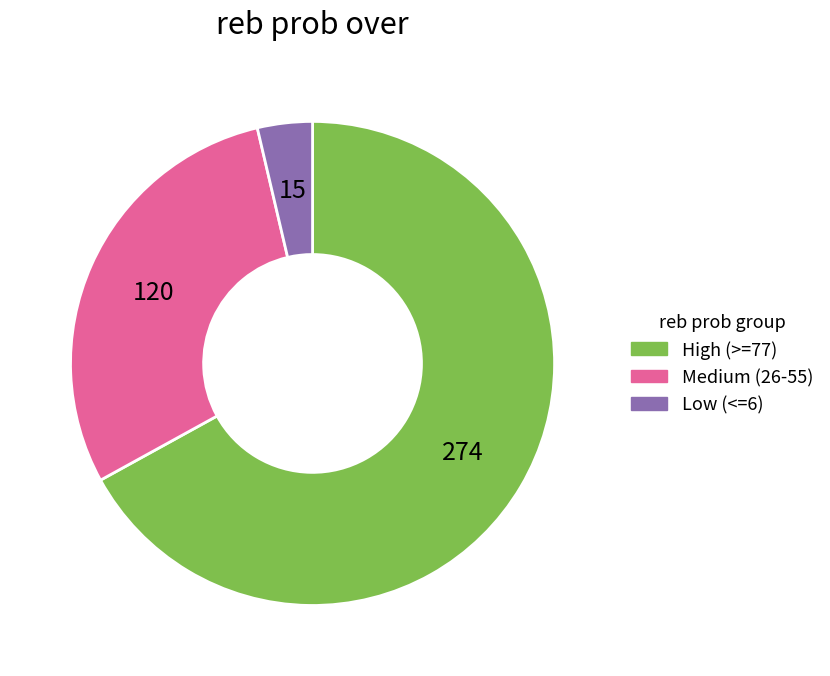

Is there any slice that represents more than half of the pie?

Yes